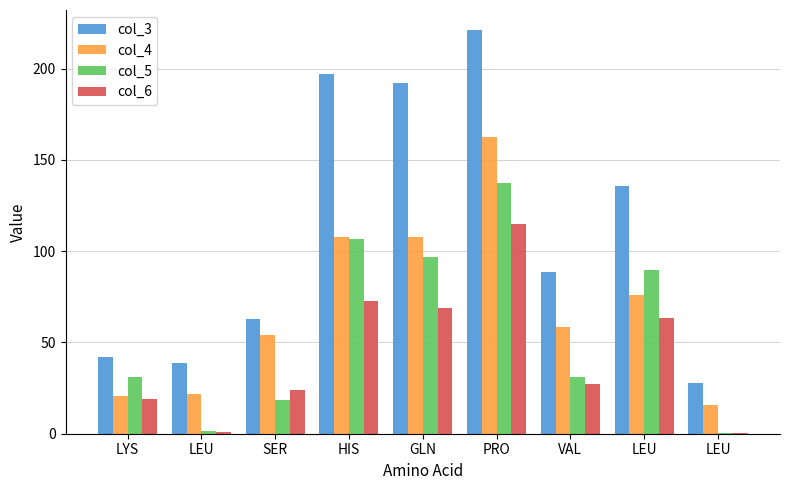

Does the chart contain stacked bars?

No